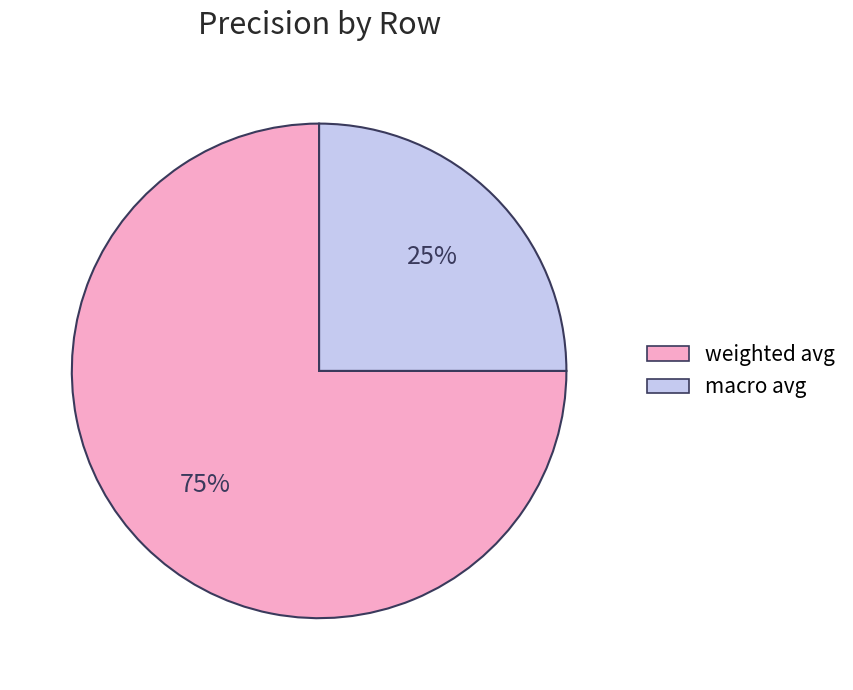

Is the sum of weighted avg and macro avg greater than half?

Yes